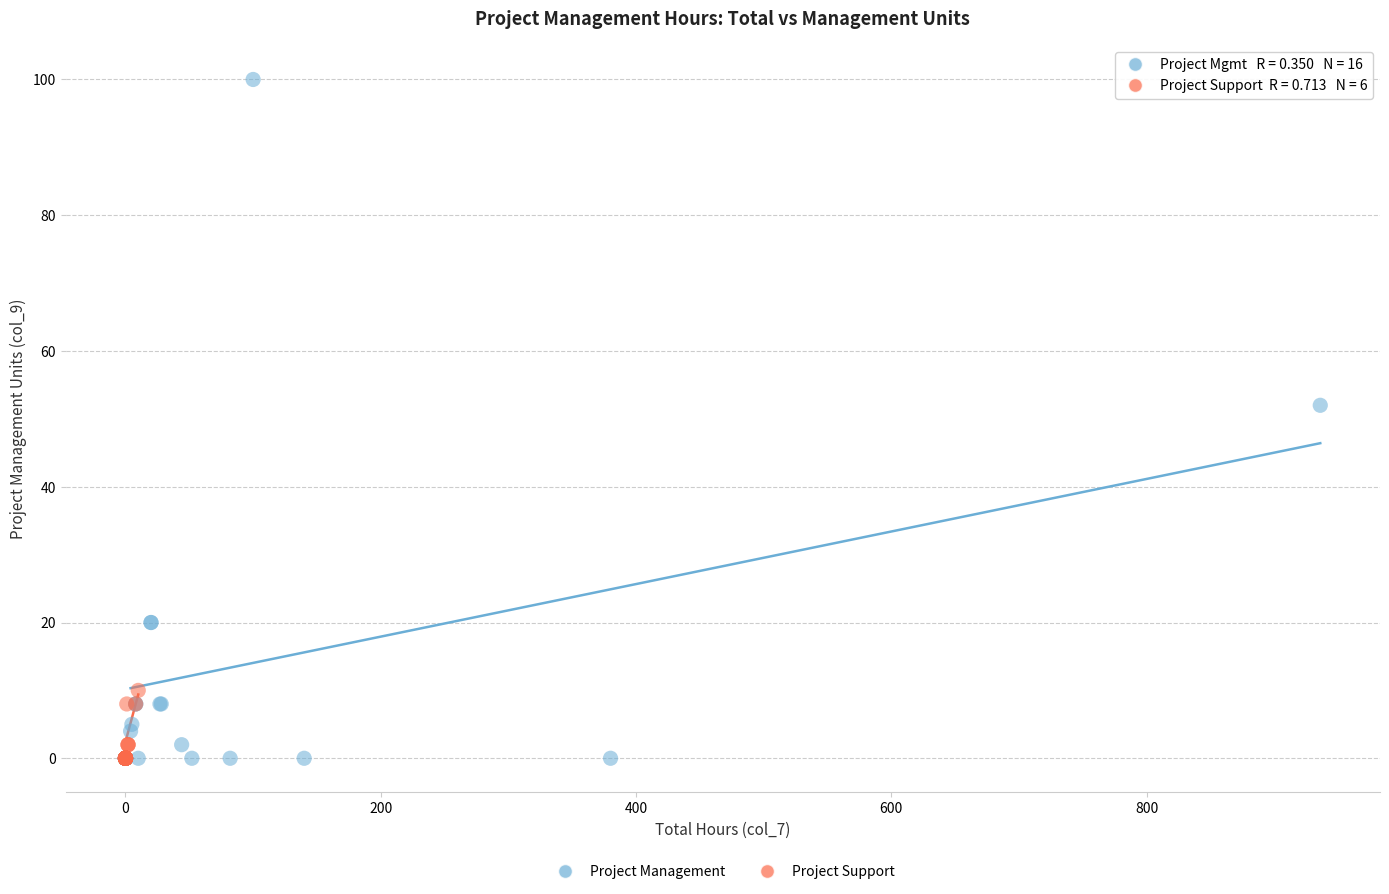

Which series reaches the maximum Y coordinate?

Project Management